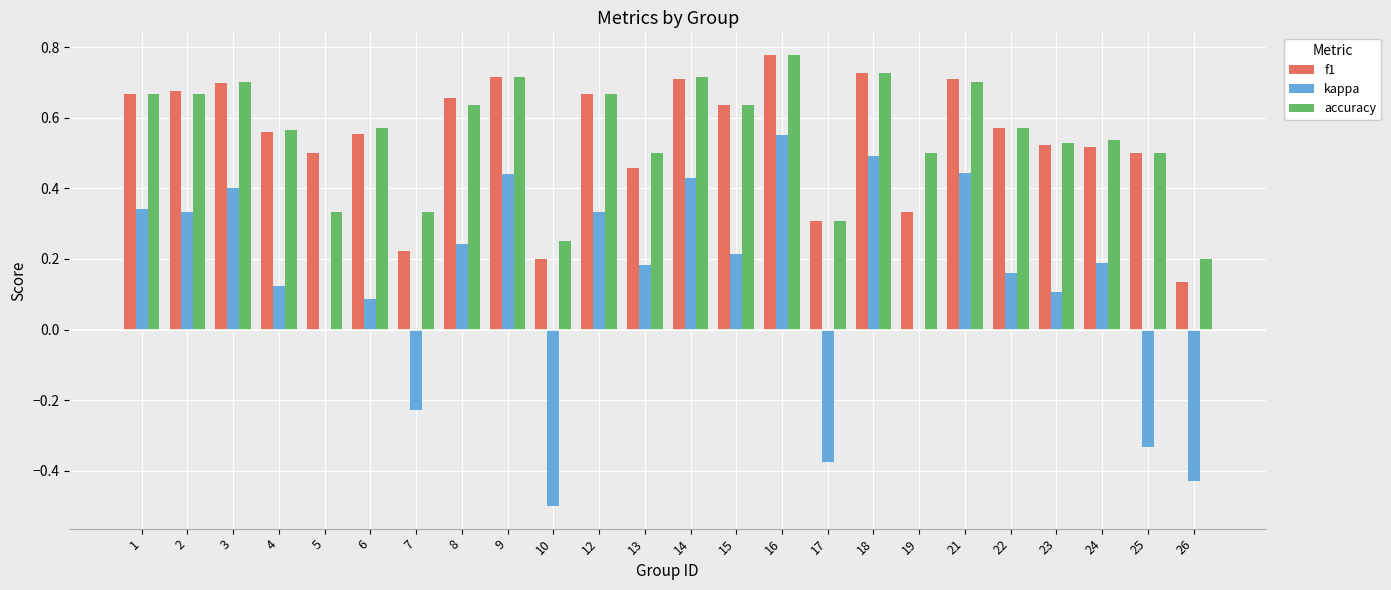

At which category is the sum across all series the highest?

16